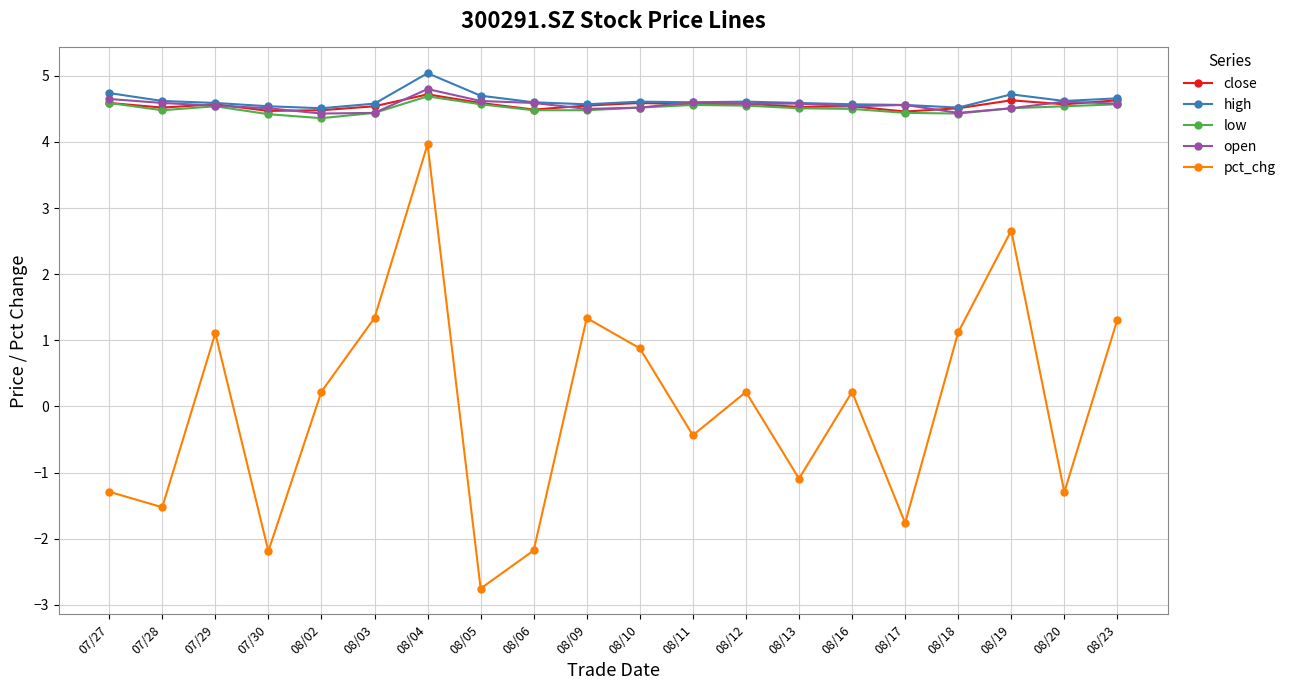

The value of low at 08/10 is 1.9. True or false?

False